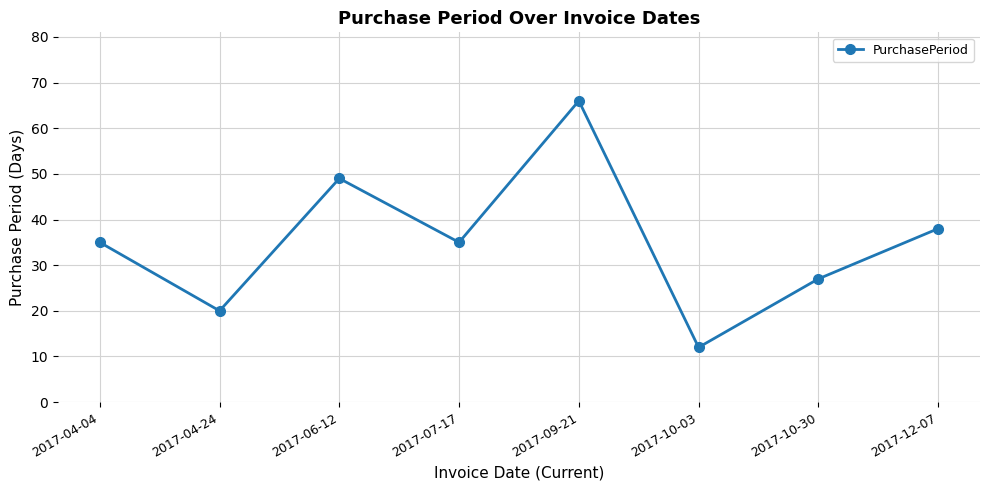

Which category has the lowest value across all series?

2017-10-03